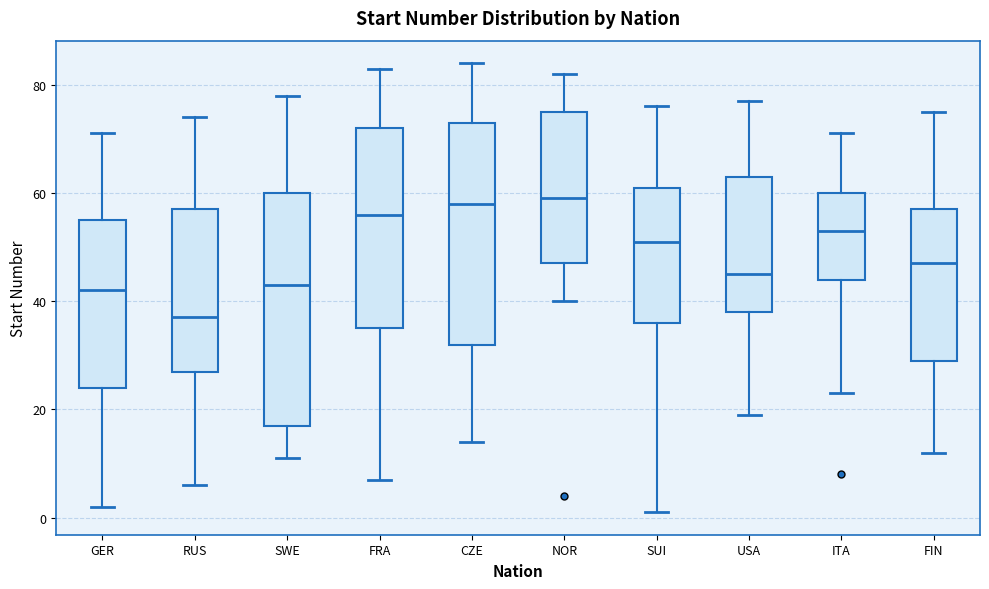

Reading left to right, read every box against the y-axis: the position of its median line, the range the box covers, and the ends of its whiskers. The values are not printed on the chart, so give them approximately, as read against the axis.

GER: median 42, box 24 to 56, whiskers 2 to 72
RUS: median 38, box 28 to 58, whiskers 6 to 74
SWE: median 44, box 18 to 60, whiskers 12 to 78
FRA: median 56, box 36 to 72, whiskers 8 to 84
CZE: median 58, box 32 to 74, whiskers 14 to 84
NOR: median 60, box 48 to 76, whiskers 40 to 82
SUI: median 52, box 36 to 62, whiskers 2 to 76
USA: median 46, box 38 to 64, whiskers 20 to 78
ITA: median 54, box 44 to 60, whiskers 24 to 72
FIN: median 48, box 30 to 58, whiskers 12 to 76